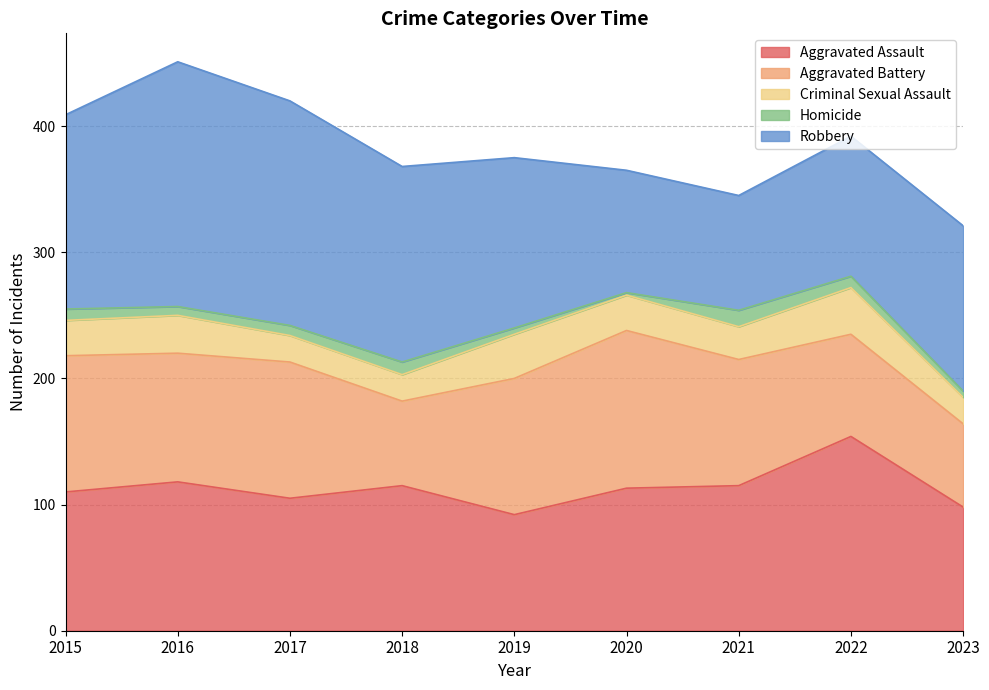

Where is the first local maximum for Aggravated Assault?

2016